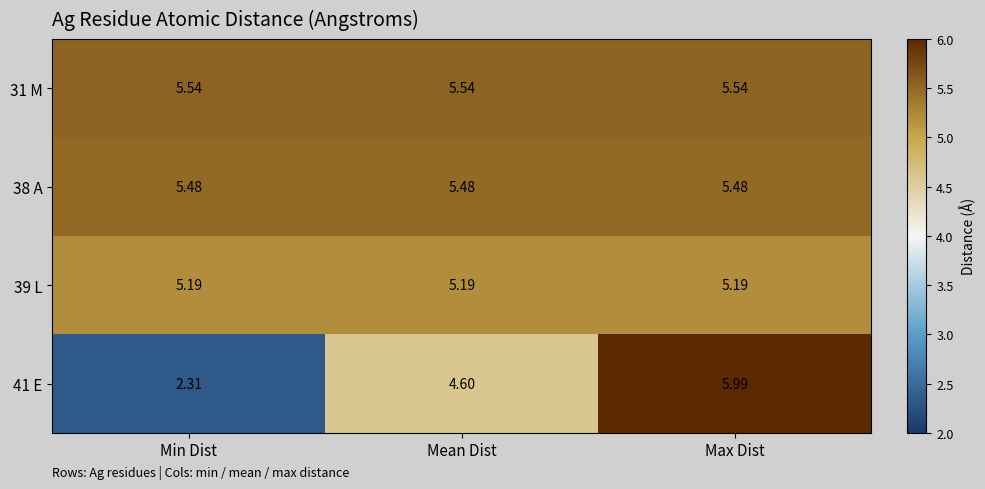

Is the value of 41 E at Mean Dist greater than the value of 39 L at Mean Dist?

No